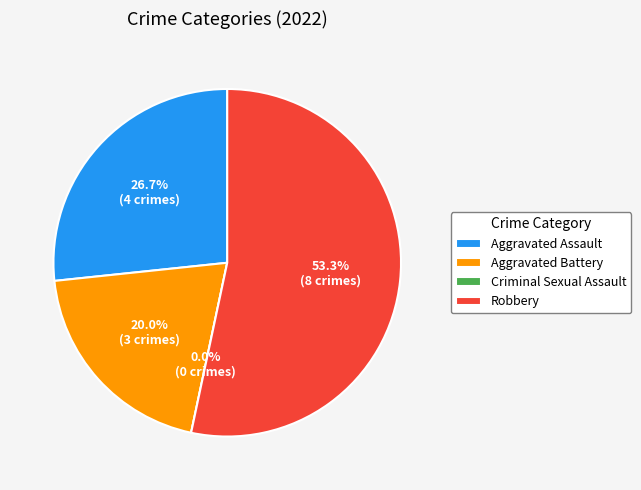

What is the largest slice in the pie chart?

Robbery